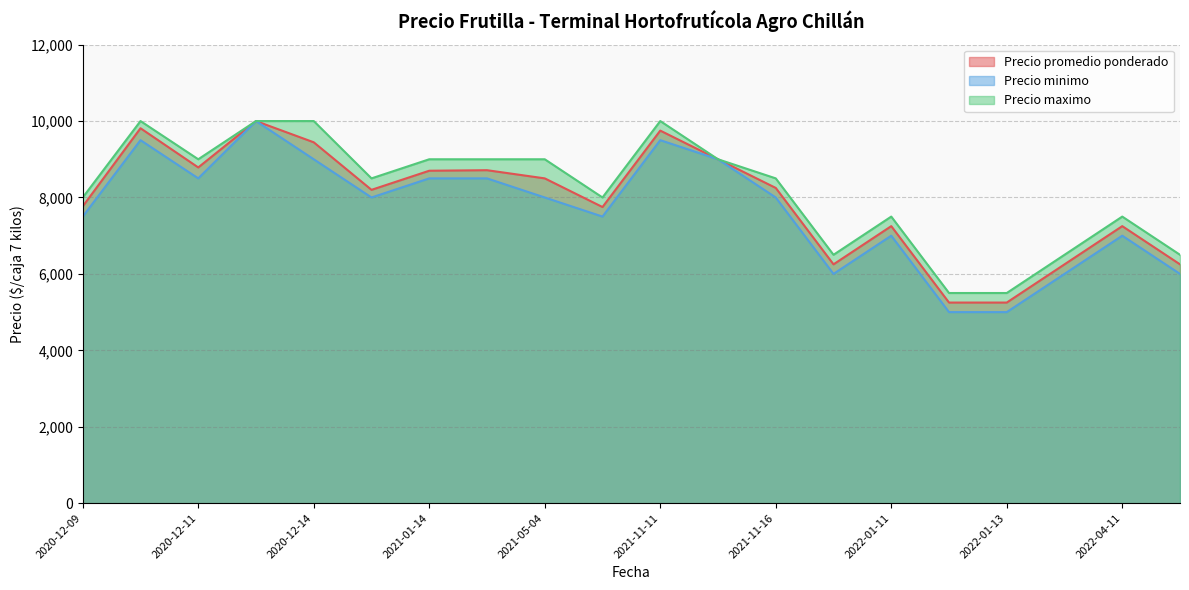

At how many categories does at least one series exceed 5535?

18